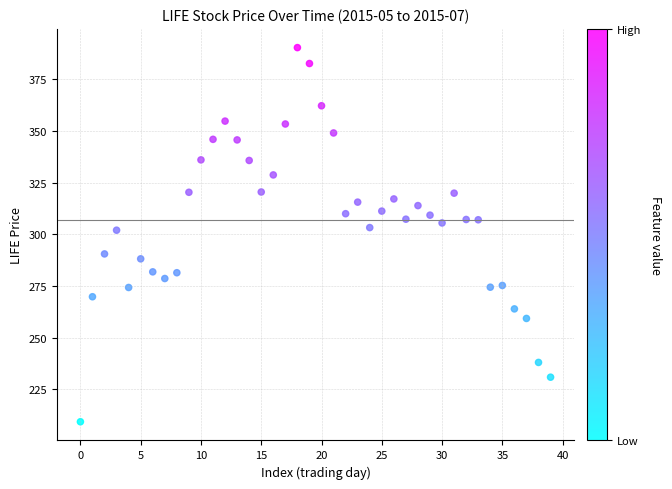

What is the range of Y values (max minus min)?

181.0